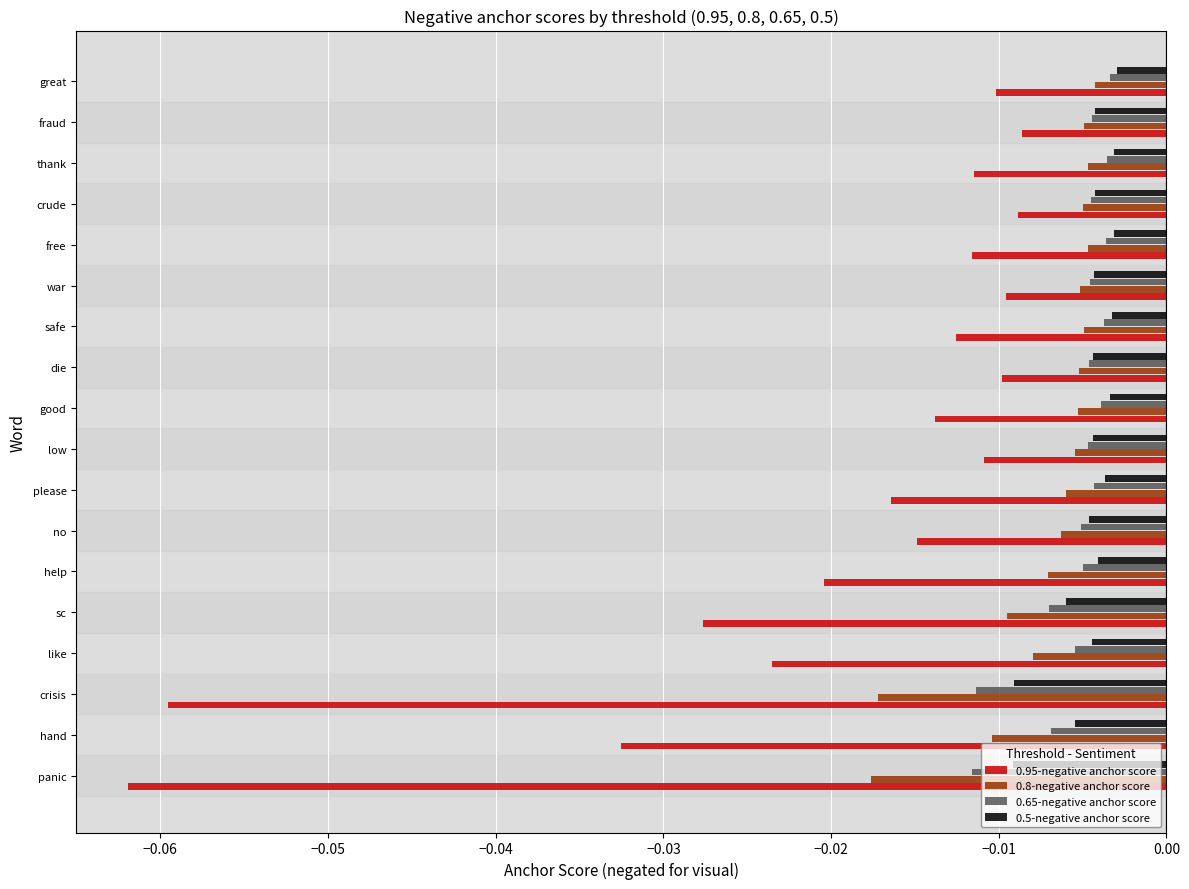

At which category does the chart reach its minimum across all series?

panic